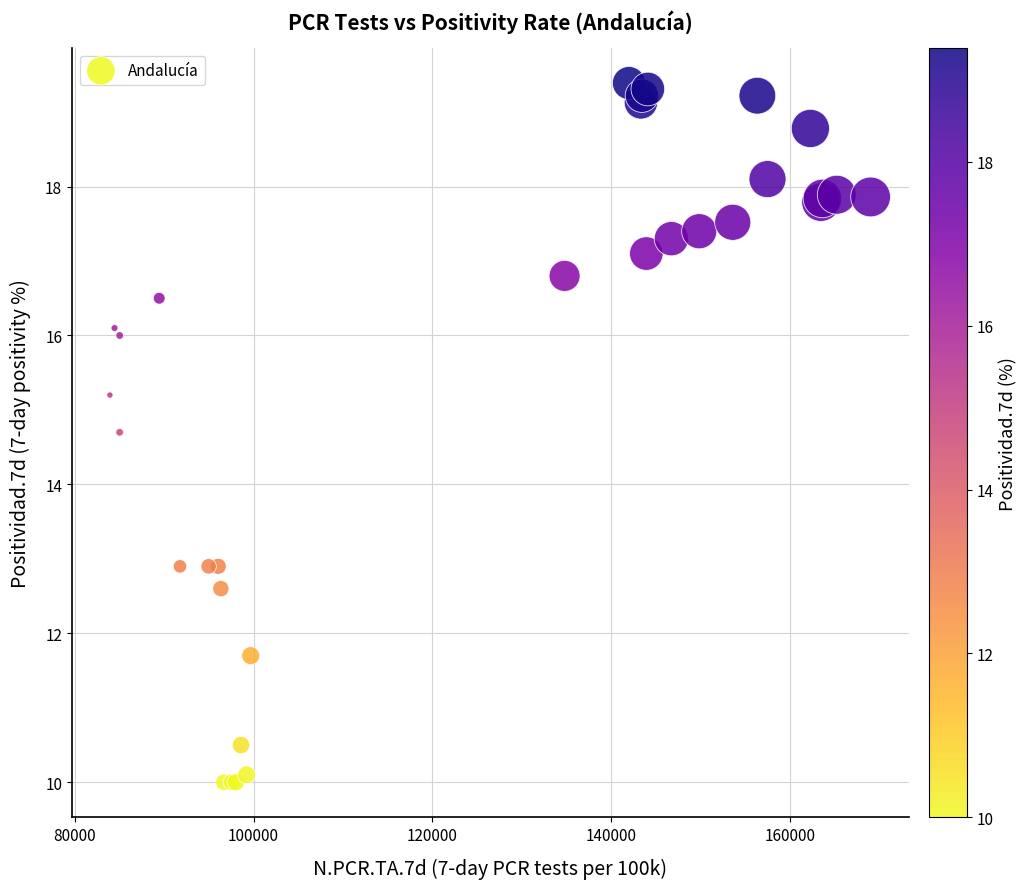

What Y value in the scatter plot is closest to 14?

14.7